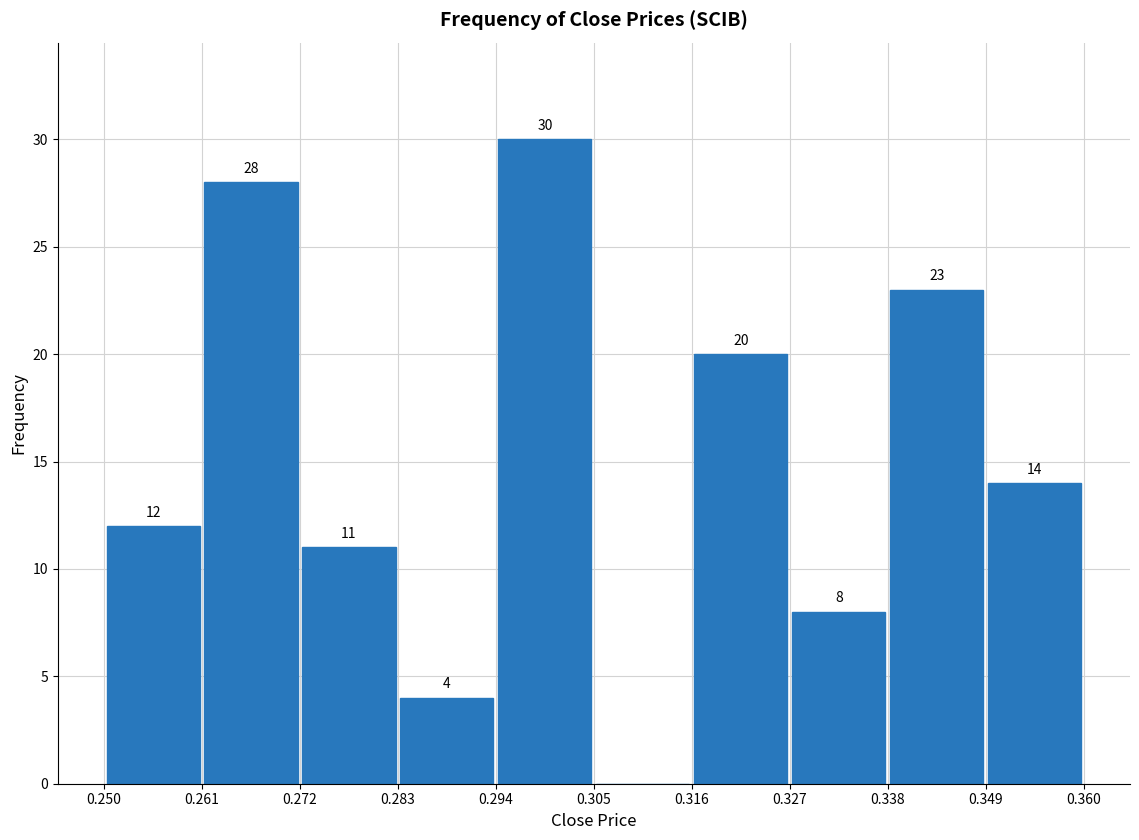

Over which range of the x-axis is the bar tallest?

0.294 to 0.305